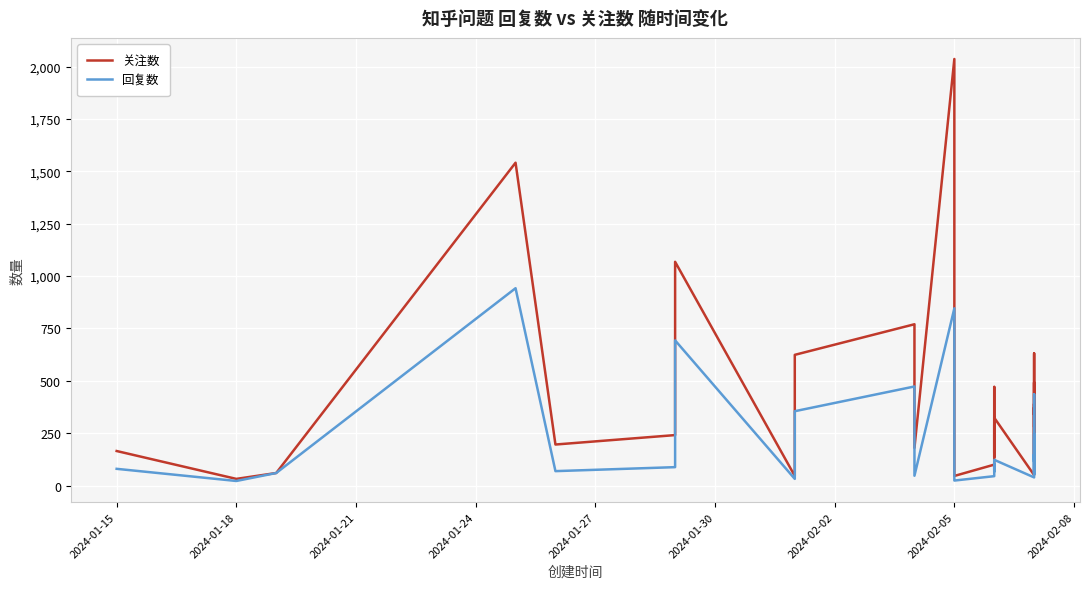

Which series has the largest total across all categories?

关注数